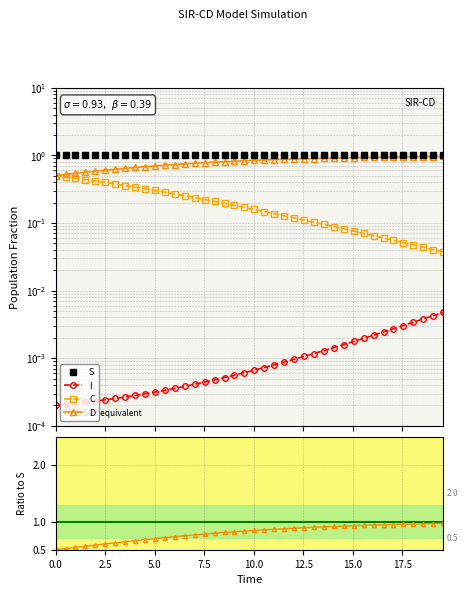

Rank the series by their average value, from lowest to highest.

I, C, D, S